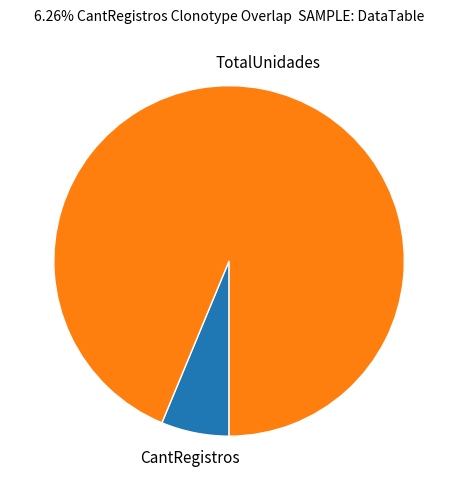

Approximately how many times larger is the value at TotalUnidades compared to CantRegistros?

15.0